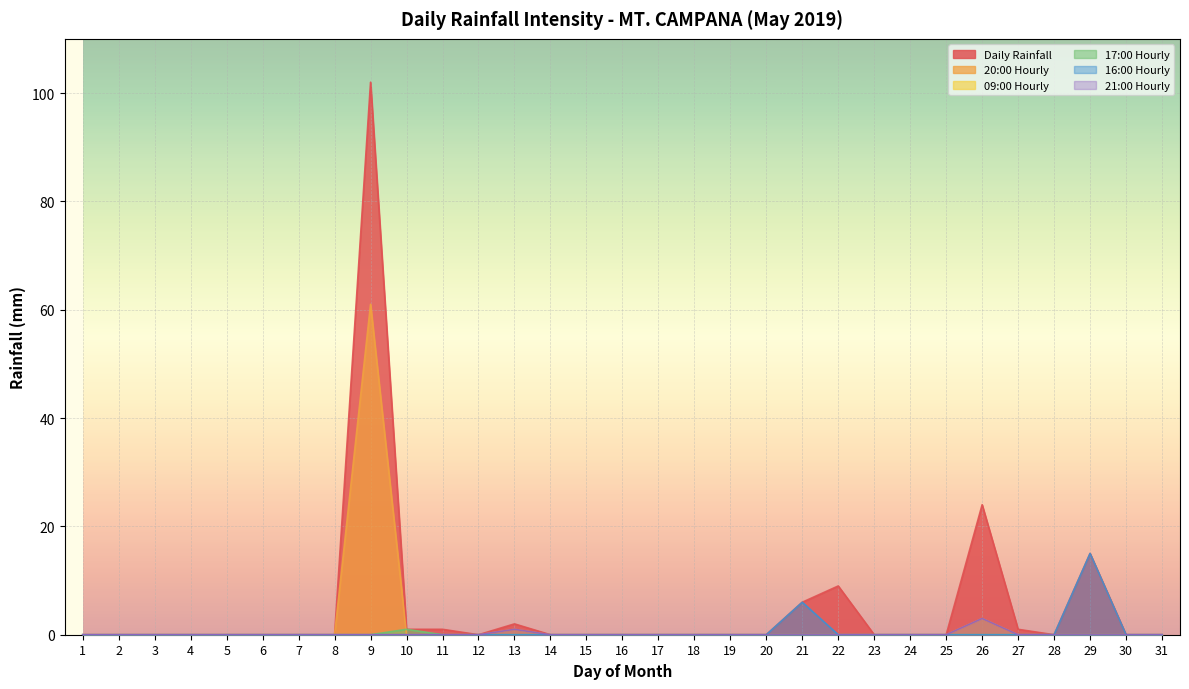

Which category has the lowest value across all series?

1